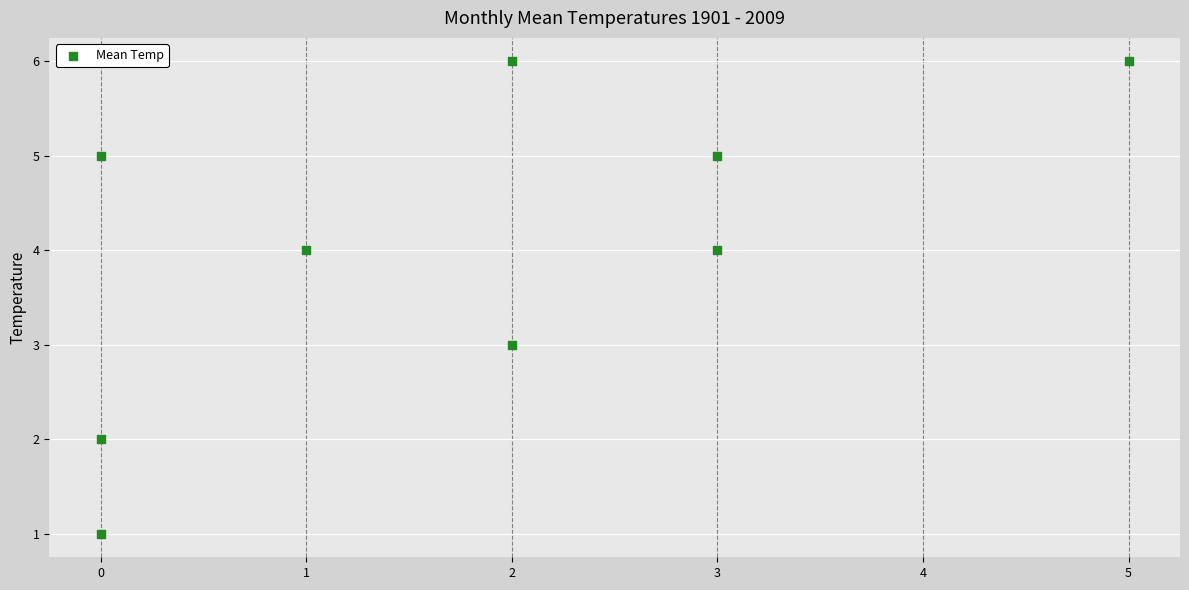

What is the range of Y values (max minus min)?

5